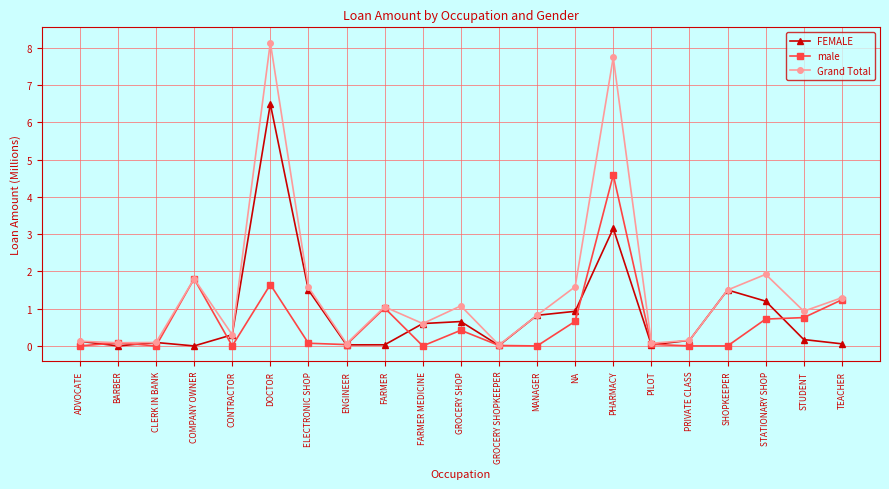

What is the label of the 12th point from the right?

FARMER MEDICINE